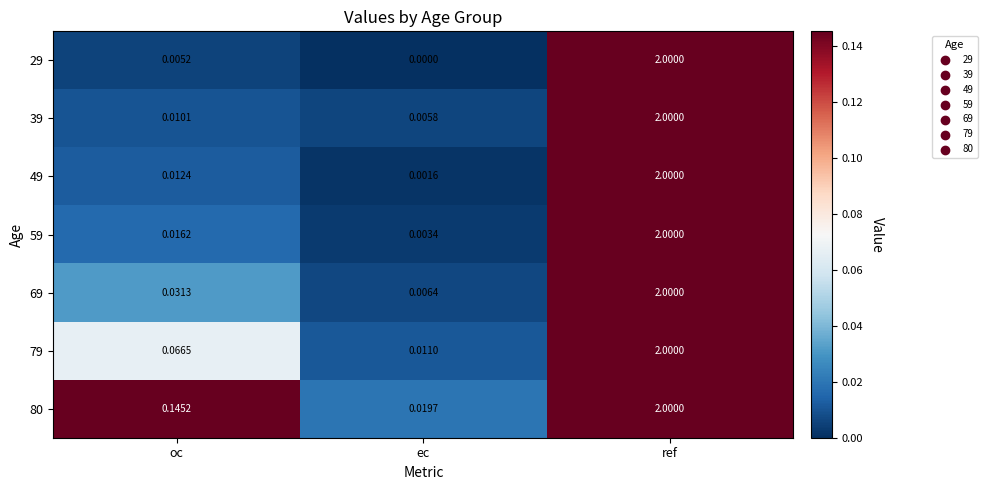

Which category has the lowest value across all series?

ec